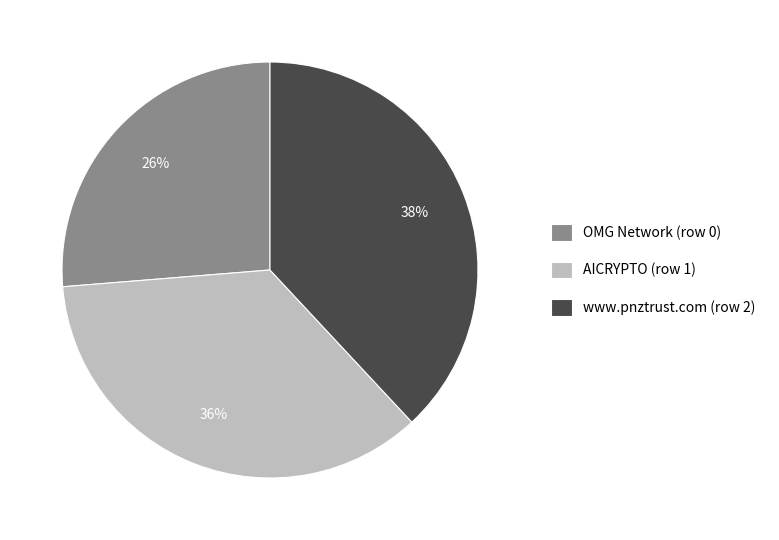

Approximately how many times larger is the value at AICRYPTO (row 1) compared to OMG Network (row 0)?

1.4